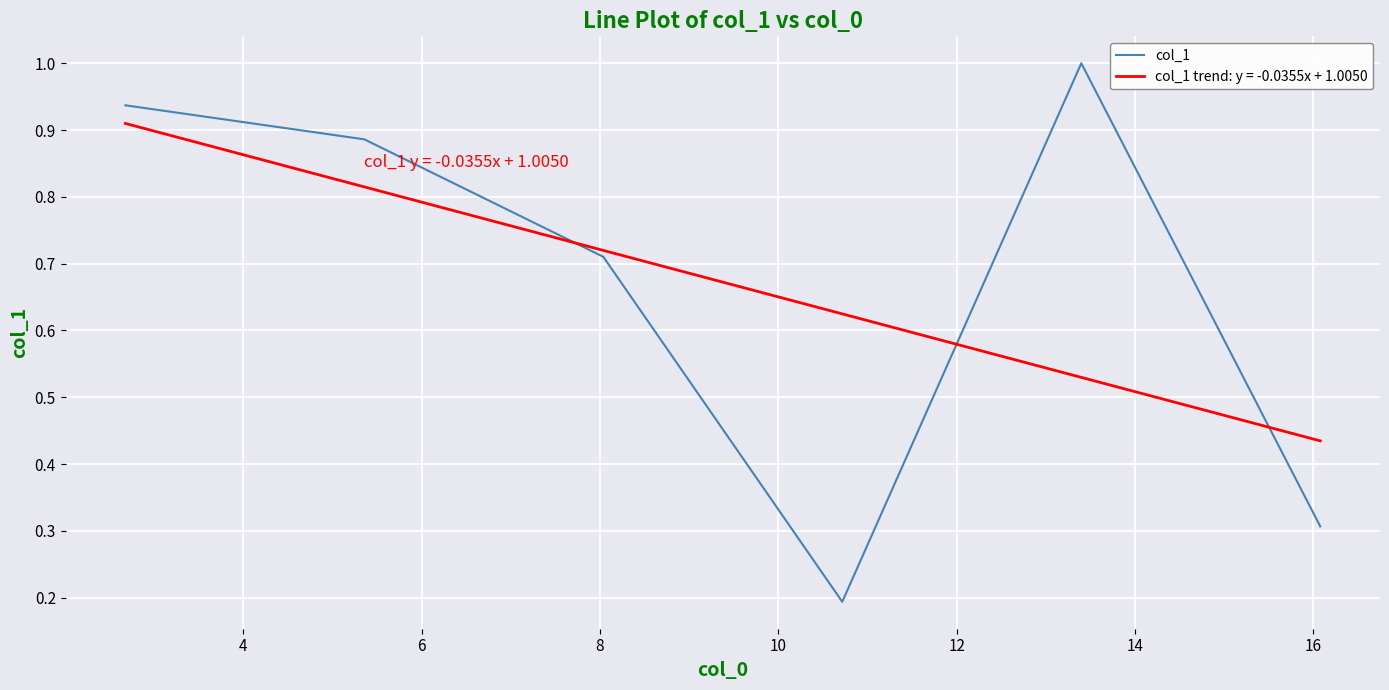

How many categories are shown in the chart?

6